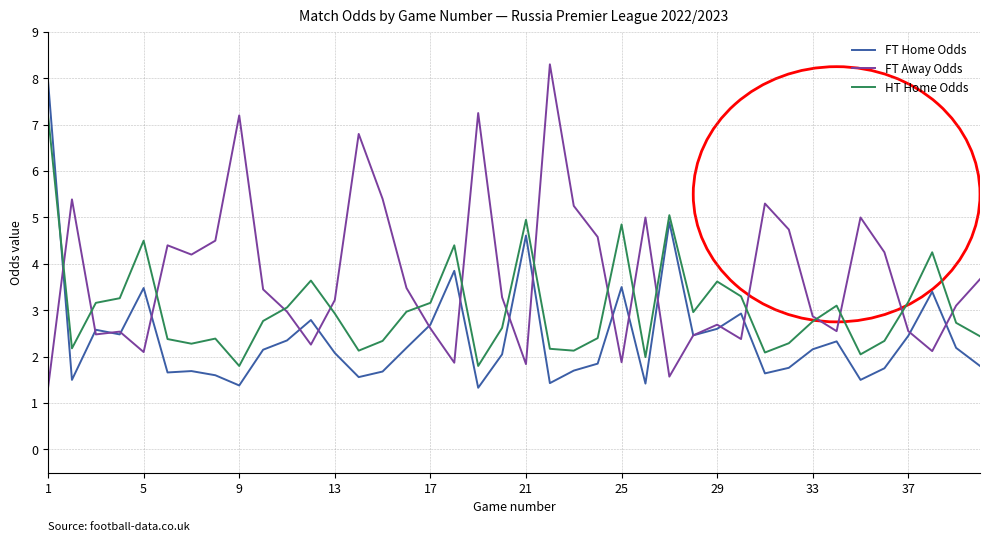

What is the minimum value for HT Home Odds?

1.8